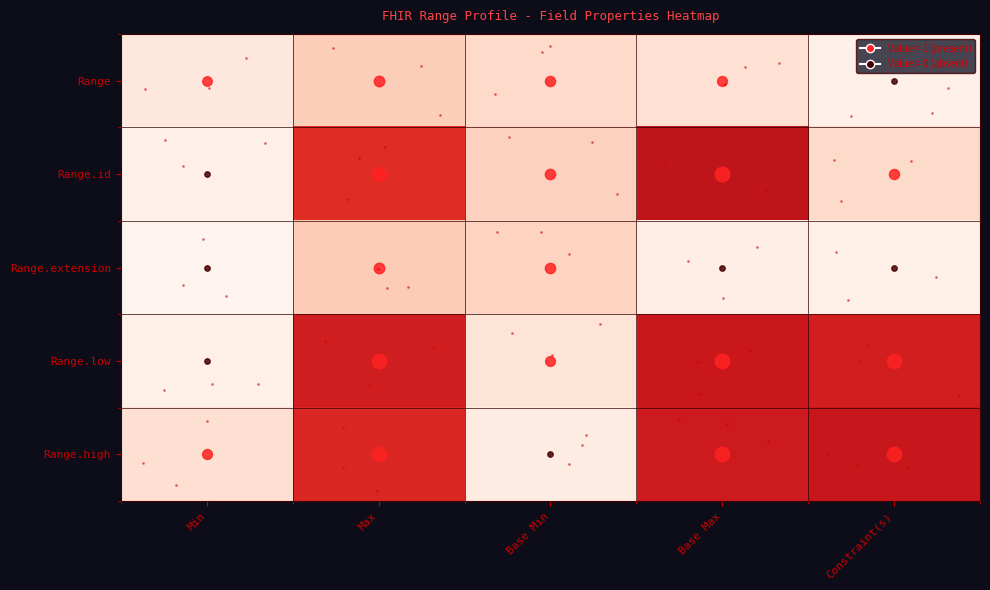

Which series has the largest total across all categories?

Range.high